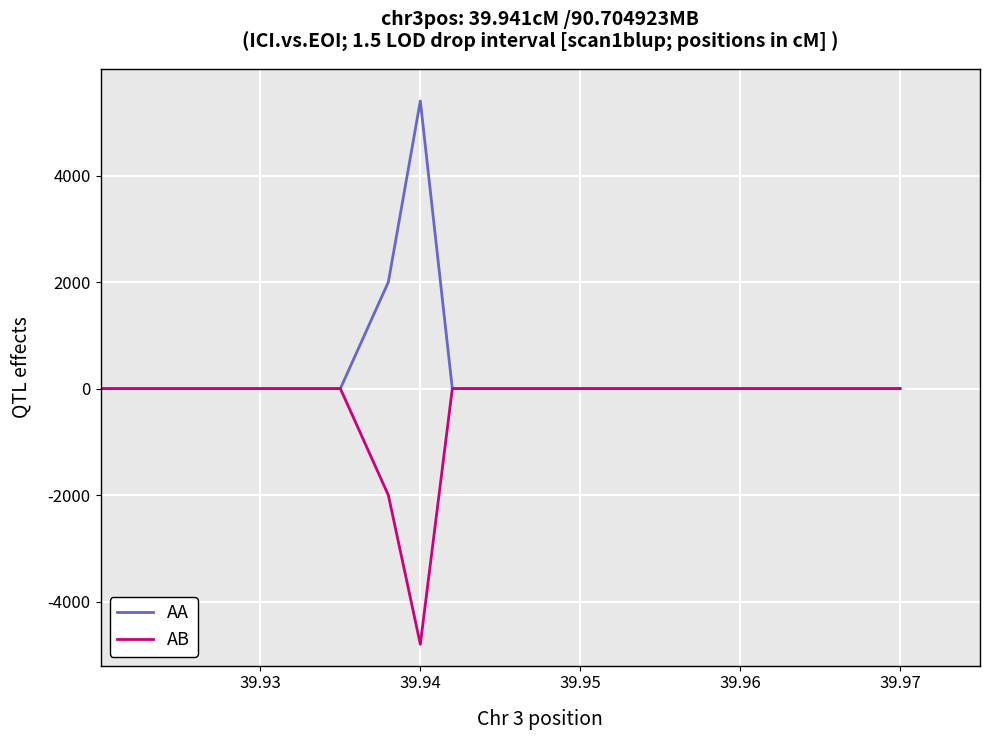

Which series has the largest total across all categories?

AA